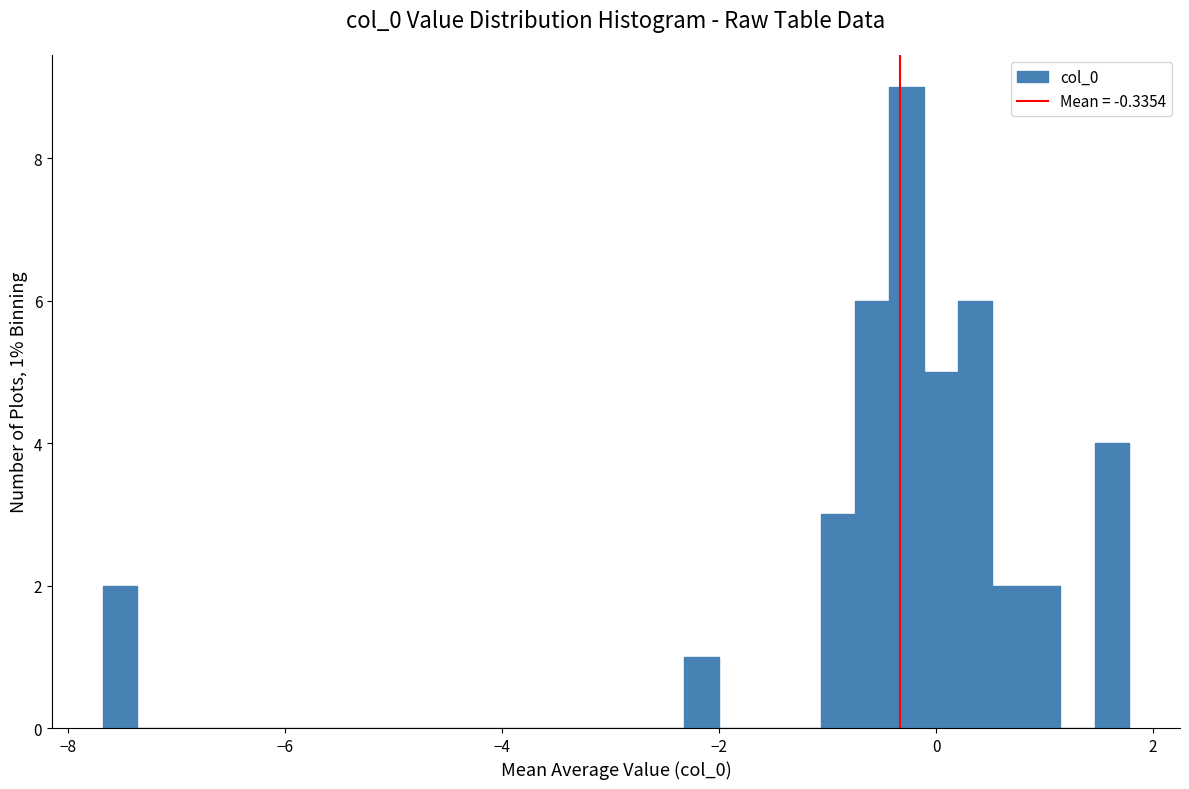

Read against the x-axis, roughly where is the centre of the tallest bar?

-0.2